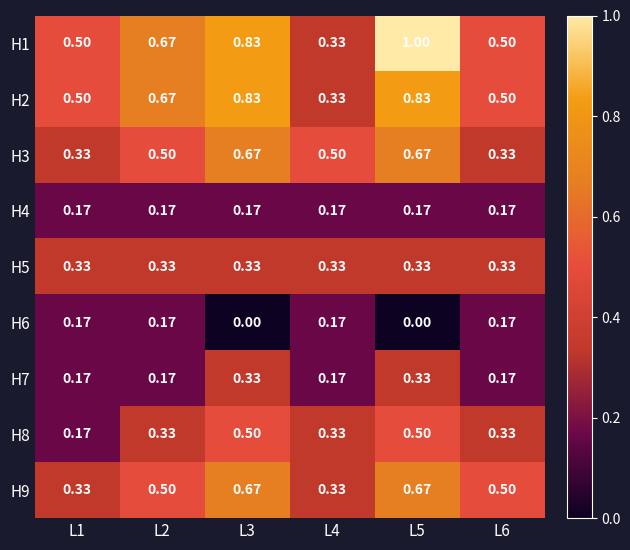

Is the value of H5 at L4 greater than the value of H1 at L6?

No